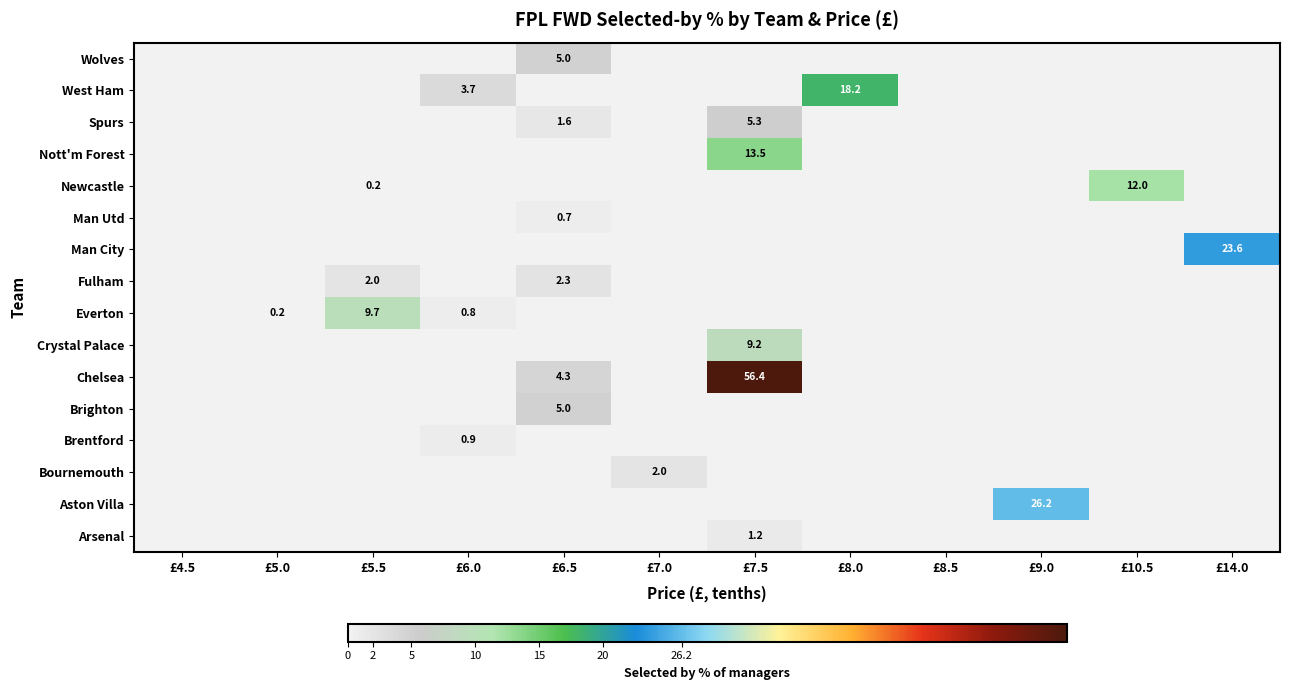

At how many categories does at least one series exceed 51?

1